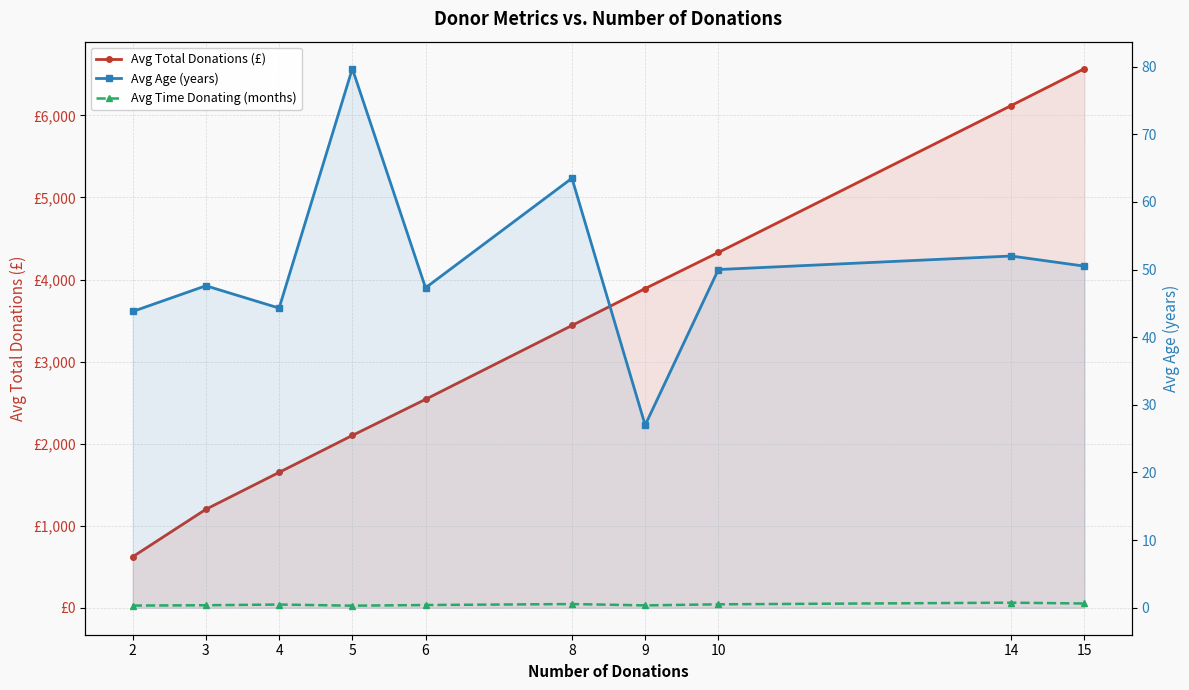

True or false: Avg Time Donating (months) has more than 1 interior local peaks.

True